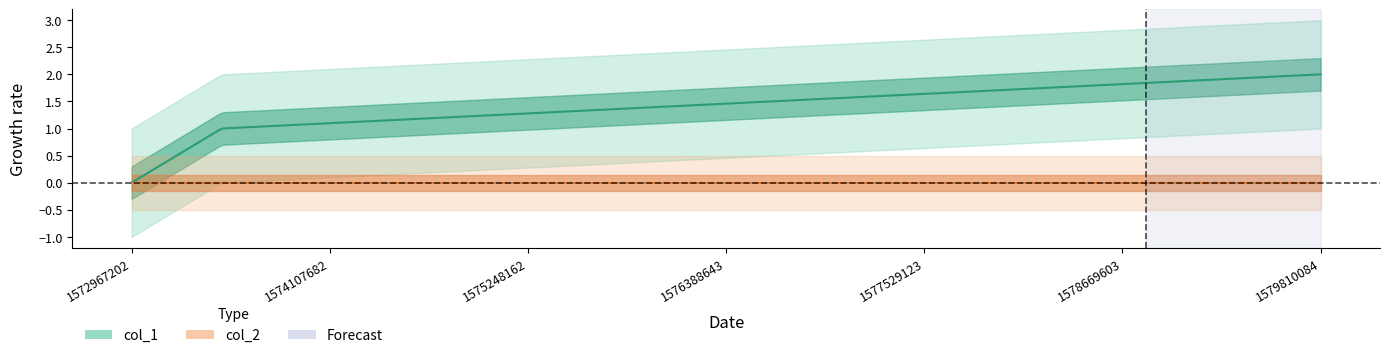

What is the difference between the maximum and second lowest values in the col_1 series?

1